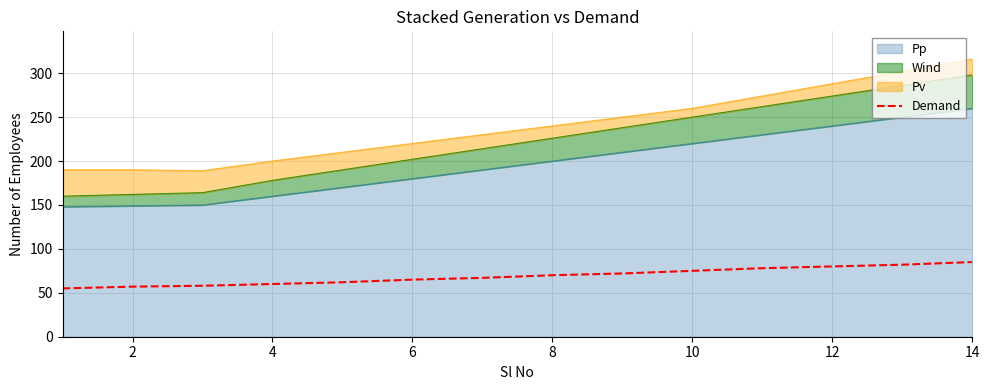

The chart shows a value of 32 at 4. True or false?

False